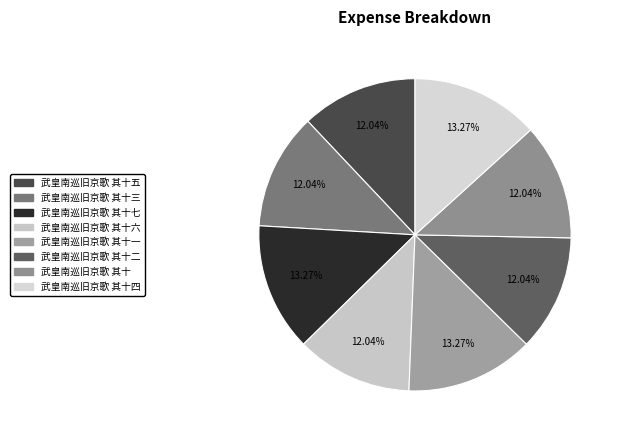

True or false: 武皇南巡旧京歌 其十一 accounts for 4% of the total.

False